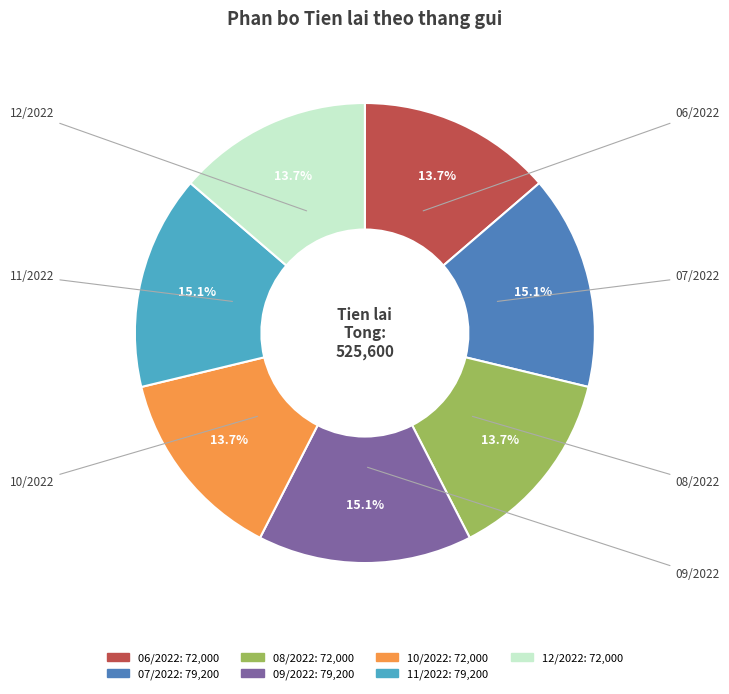

Does 09/2022 represent more than half of the total?

No